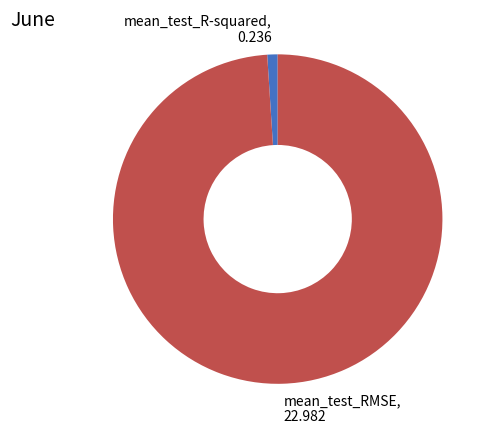

Is the sum of mean_test_RMSE and mean_test_R-squared greater than half?

Yes